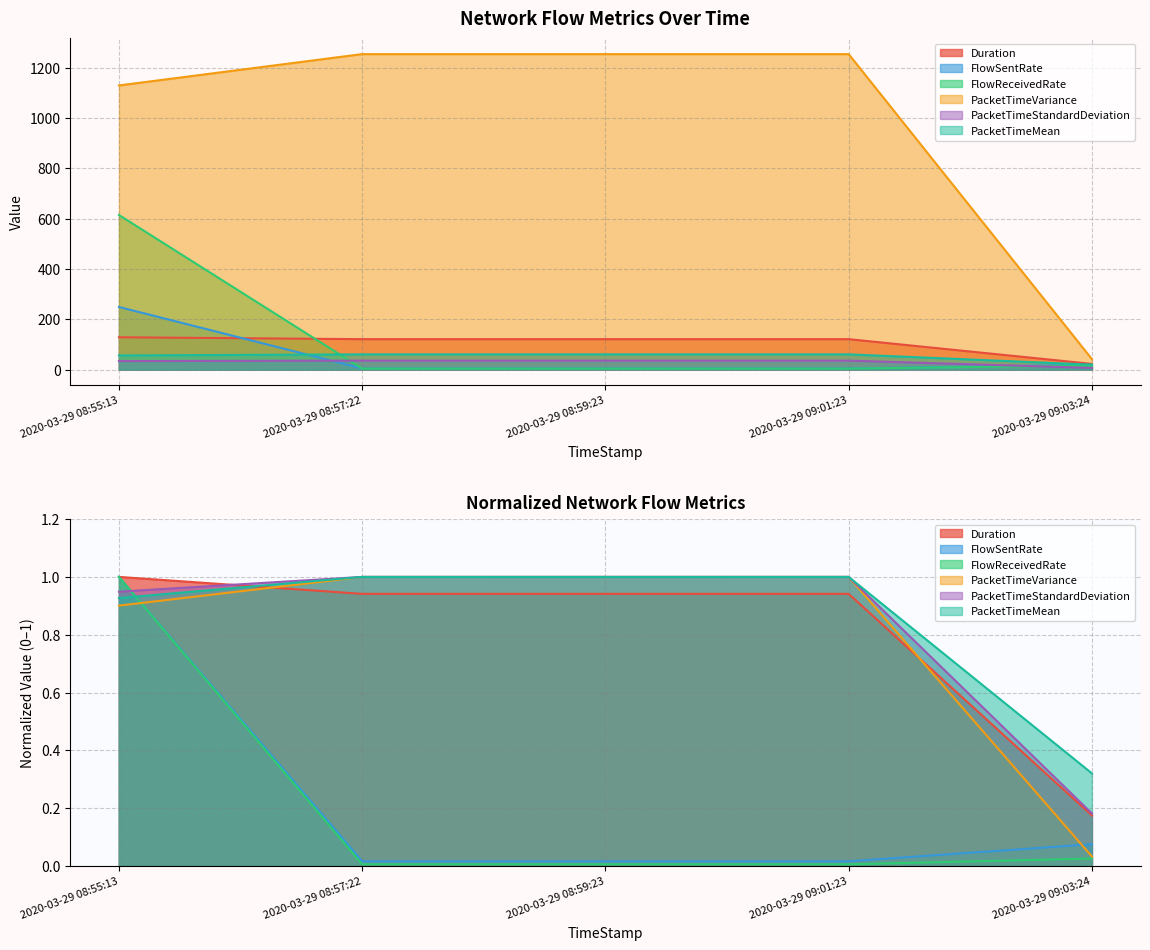

What is the difference between the maximum and minimum values in the FlowSentRate series?

1.0